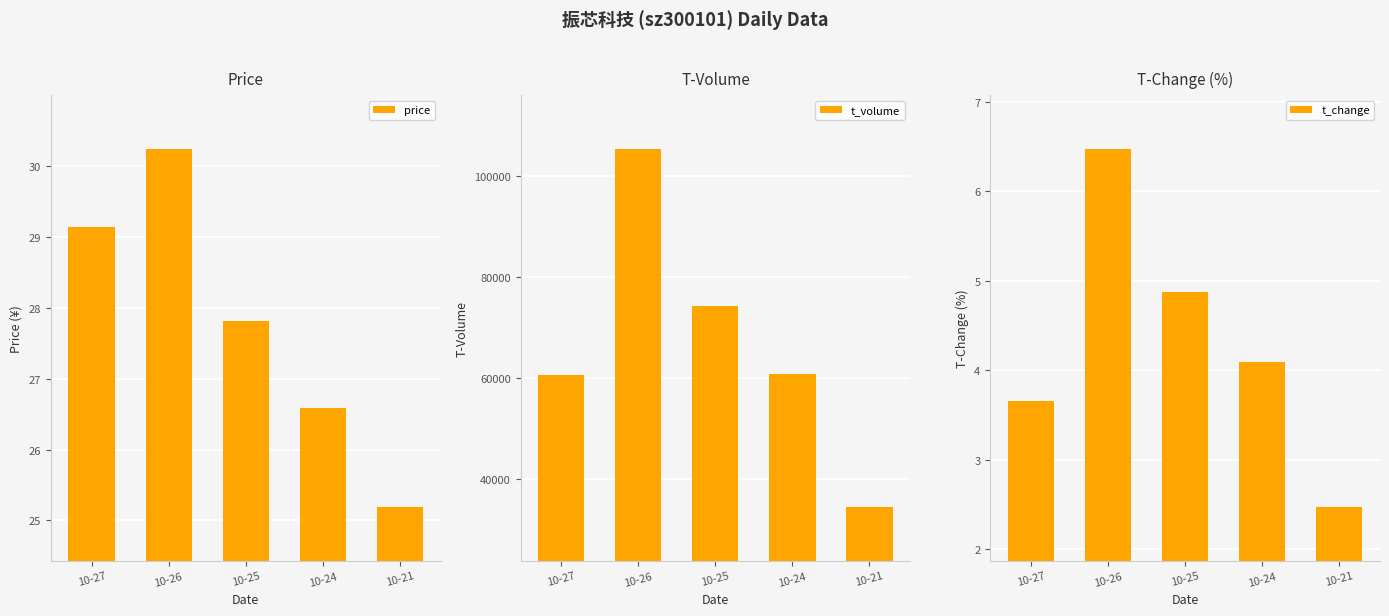

List the labels in order of t_volume value, smallest first.

10-21, 10-27, 10-24, 10-25, 10-26